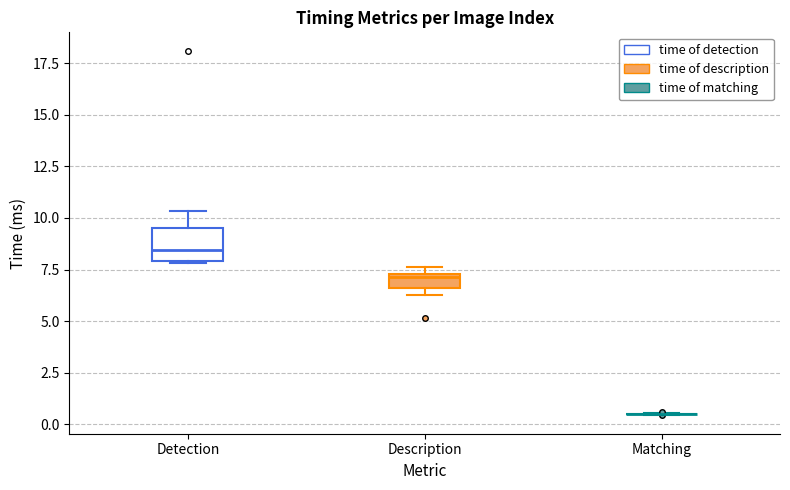

Comparing the boxes themselves (not the whiskers), which one is the tallest?

Detection